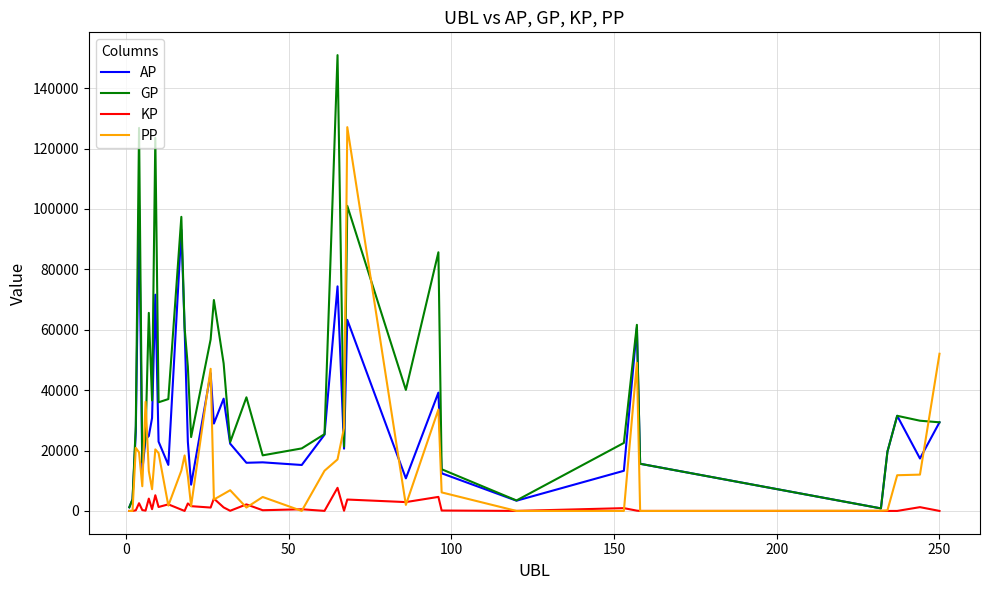

List the series in order of their overall mean, highest first.

GP, AP, PP, KP